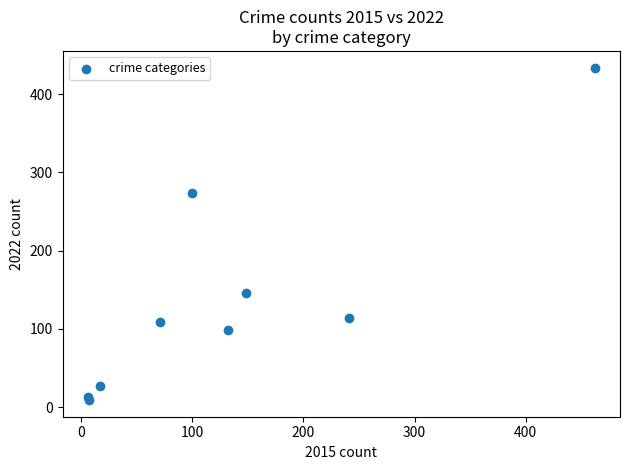

What Y value in the scatter plot is closest to 221?

274